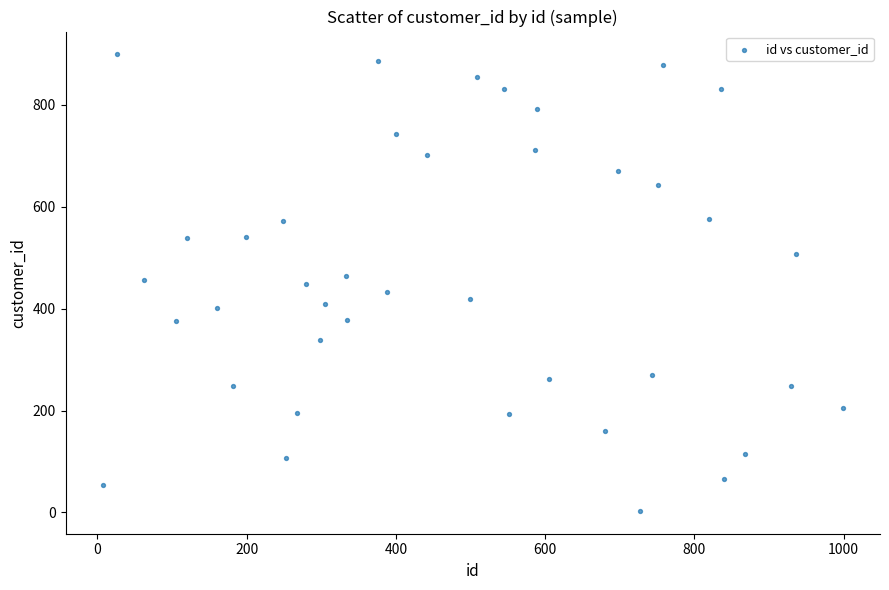

What is the range of X values (max minus min)?

992